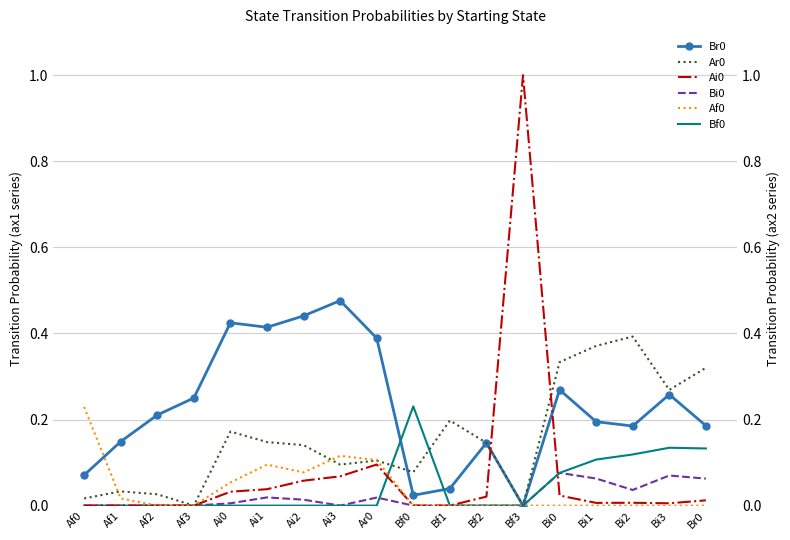

How many times do Ar0 and Ai0 cross each other?

2